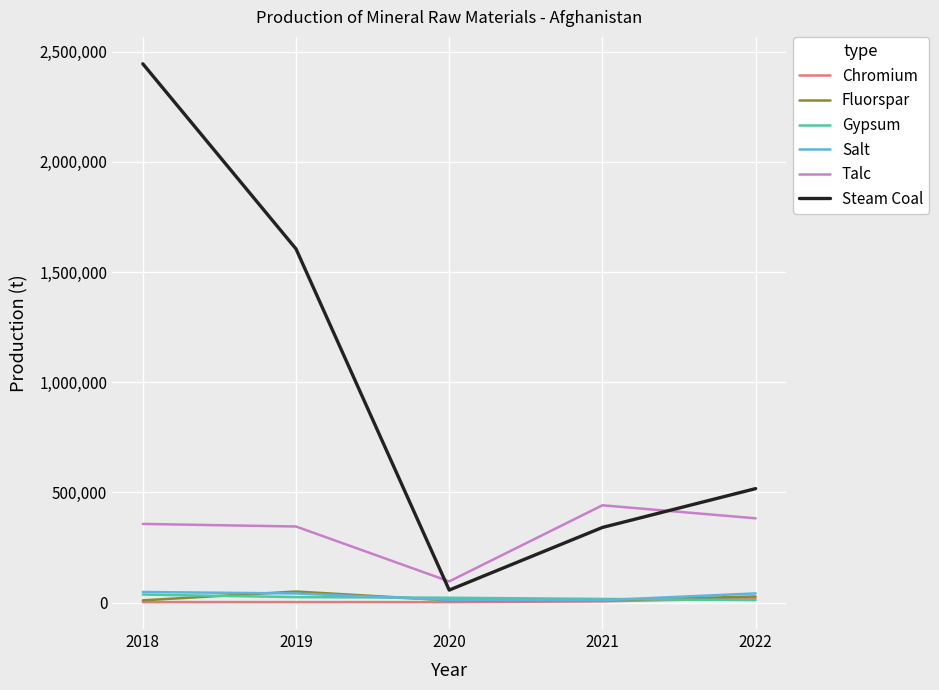

What are all the series names shown in the legend?

Chromium, Fluorspar, Gypsum, Salt, Talc, Steam Coal